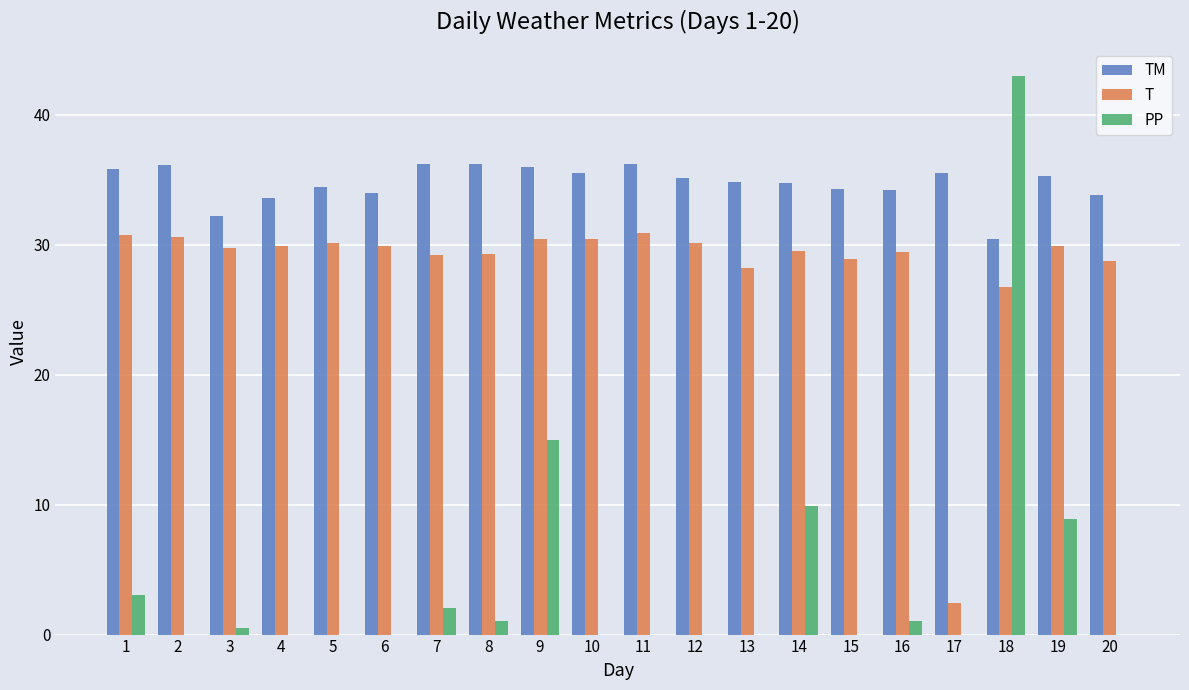

Which label corresponds to the largest value in the chart?

18